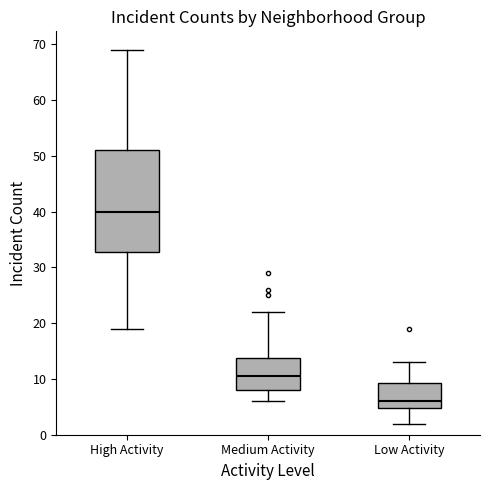

Reading left to right, read every box against the y-axis: the position of its median line, the range the box covers, and the ends of its whiskers. The values are not printed on the chart, so give them approximately, as read against the axis.

High Activity: median 40, box 33 to 51, whiskers 19 to 69
Medium Activity: median 11, box 8 to 14, whiskers 6 to 22
Low Activity: median 6, box 5 to 9, whiskers 2 to 13